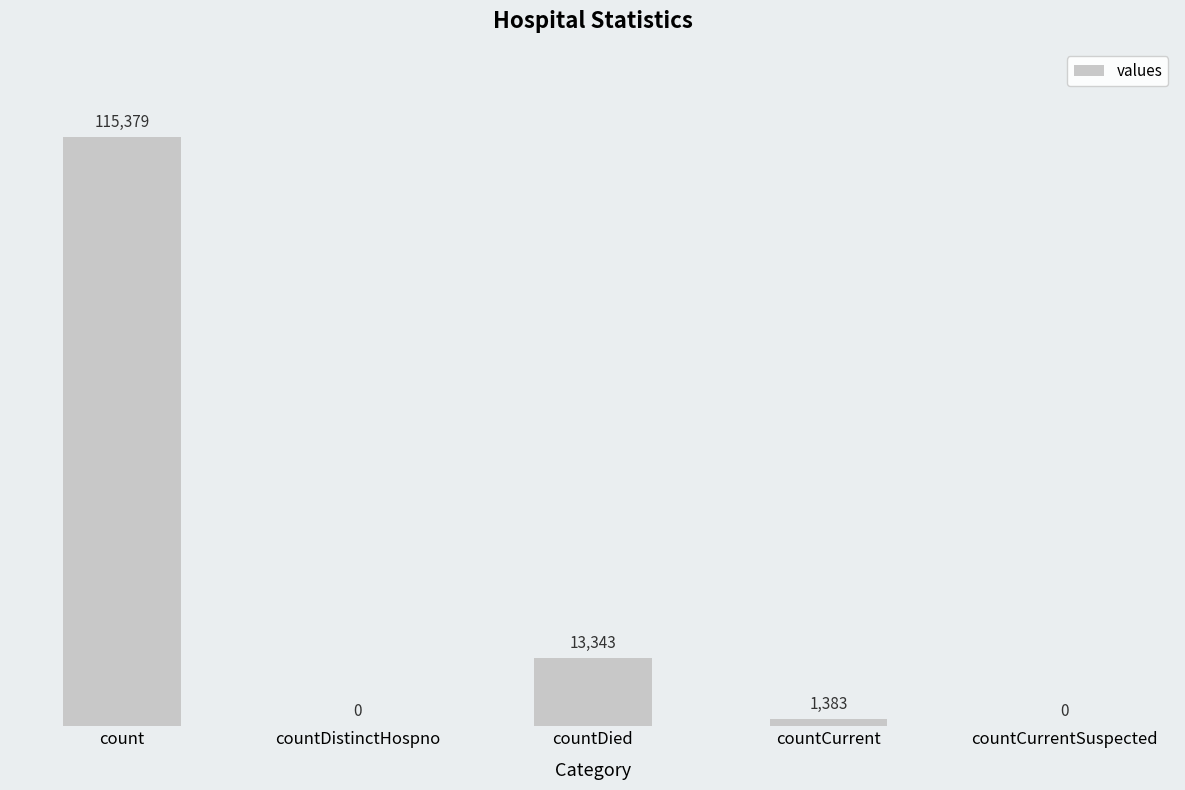

The value at countDied is 13343. True or false?

True